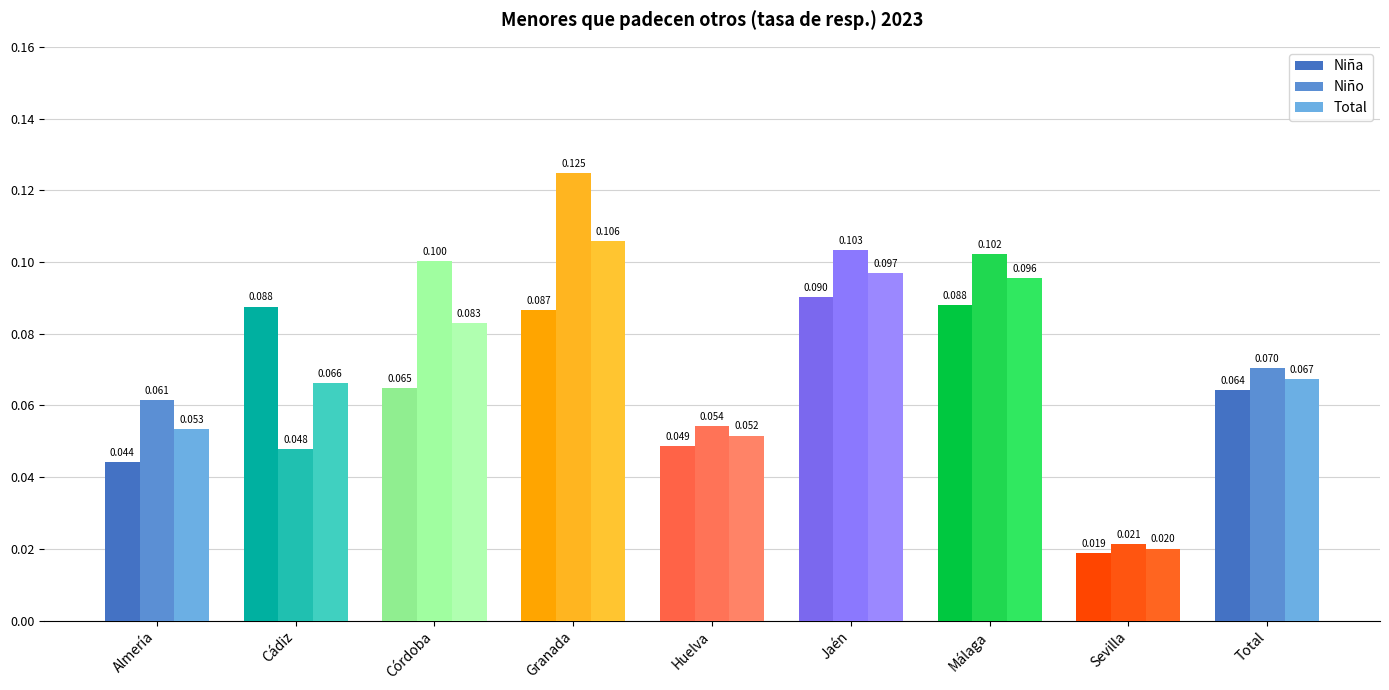

How many categories are shown in the chart?

9